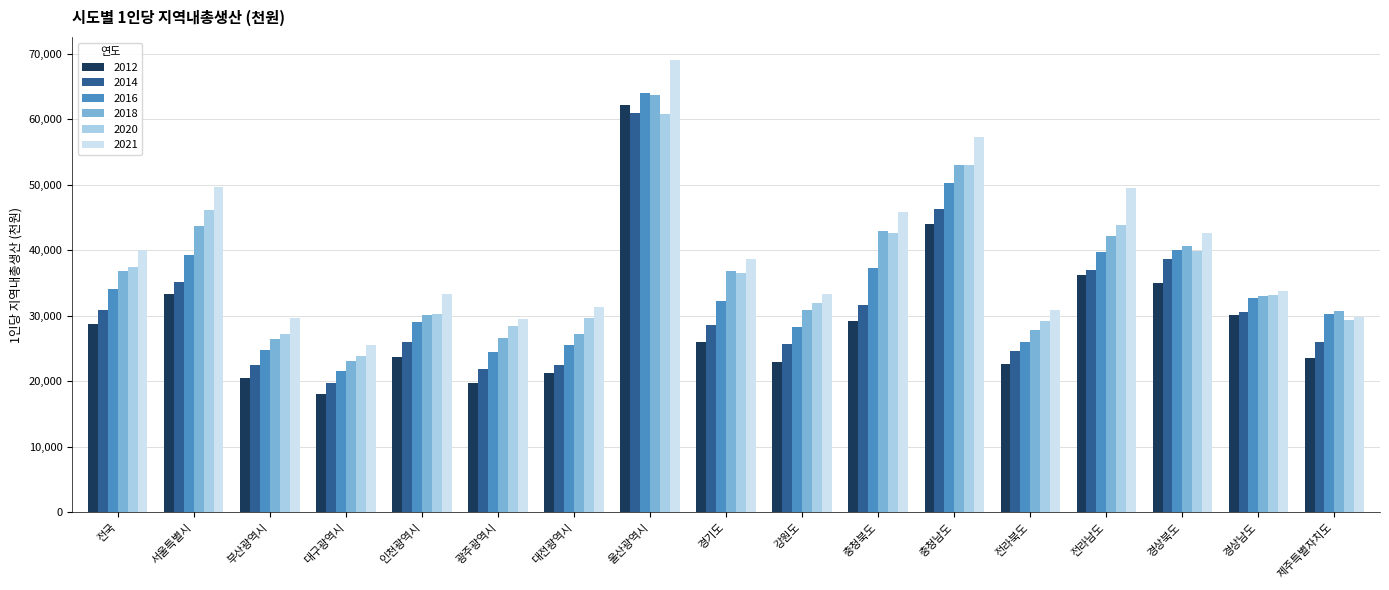

Is the value of 2016 at 경기도 greater than the value of 2012 at 대전광역시?

Yes